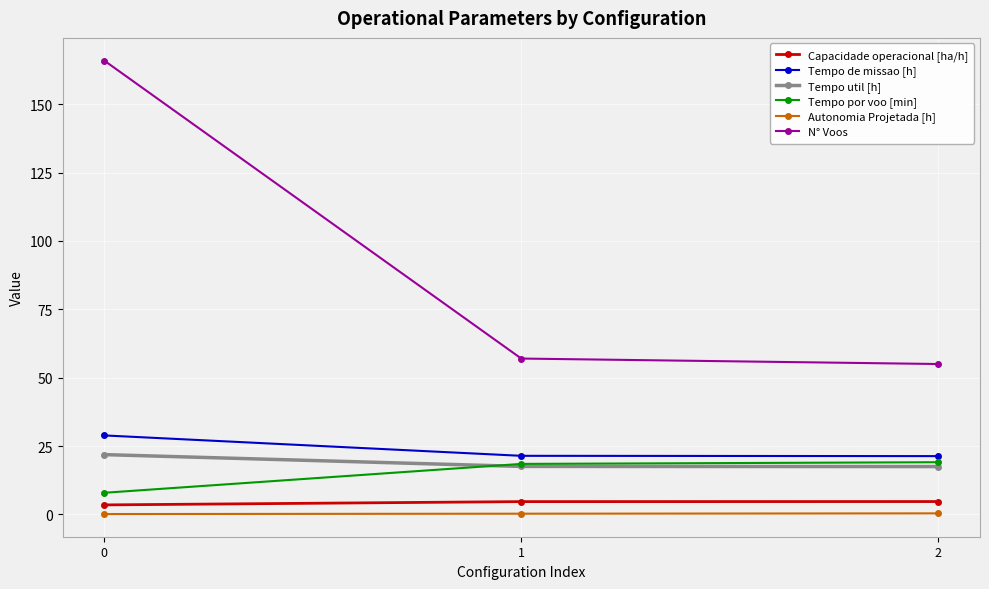

How many lines are shown in the chart?

6